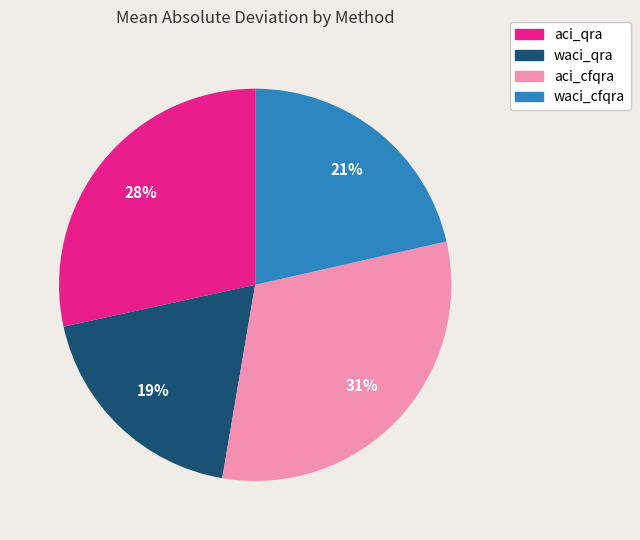

To the nearest percent, what is the difference between the largest and smallest slice percentages?

12%